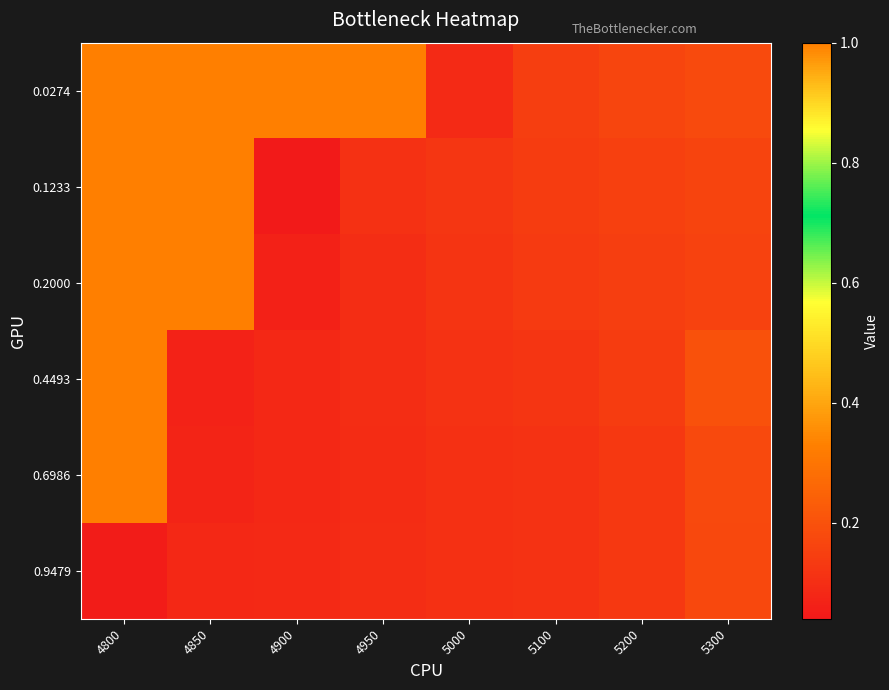

Reading right to left, transcribe all the data shown in this chart.

0.0274: 5300=0.2	5200=0.2	5100=0.1	5000=0.1	4950=1.0	4900=1.0	4850=1.0	4800=1.0
0.1233: 5300=0.2	5200=0.2	5100=0.1	5000=0.1	4950=0.1	4900=0.0	4850=1.0	4800=1.0
0.2000: 5300=0.2	5200=0.1	5100=0.1	5000=0.1	4950=0.1	4900=0.1	4850=1.0	4800=1.0
0.4493: 5300=0.2	5200=0.1	5100=0.1	5000=0.1	4950=0.1	4900=0.1	4850=0.1	4800=1.0
0.6986: 5300=0.2	5200=0.1	5100=0.1	5000=0.1	4950=0.1	4900=0.1	4850=0.1	4800=1.0
0.9479: 5300=0.2	5200=0.1	5100=0.1	5000=0.1	4950=0.1	4900=0.1	4850=0.1	4800=0.0